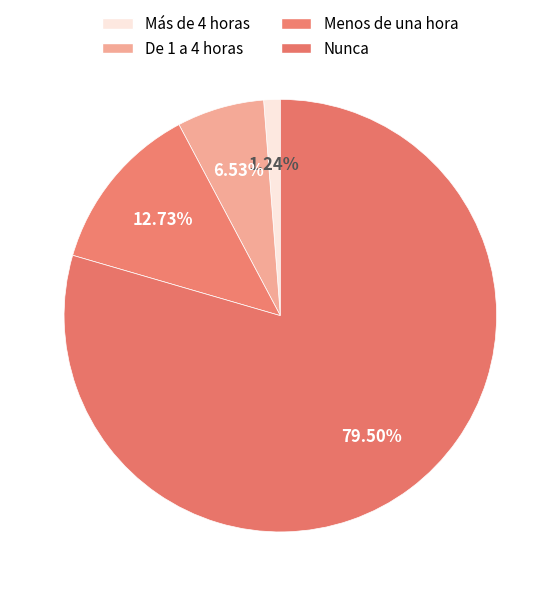

Count the number of slices in the pie.

4